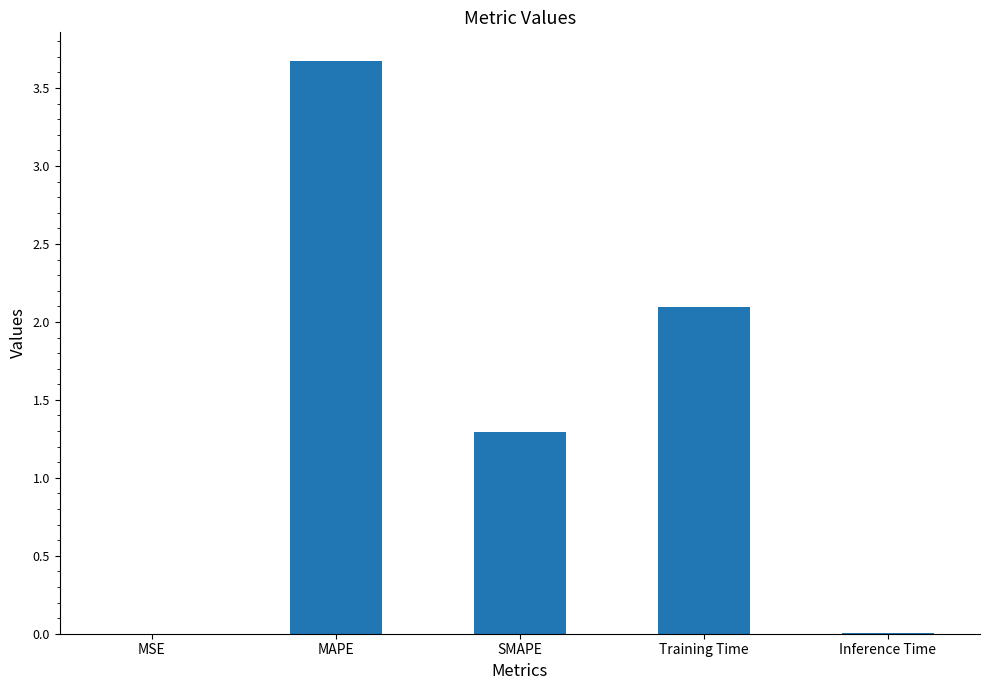

Where does the data first go above 1?

MAPE